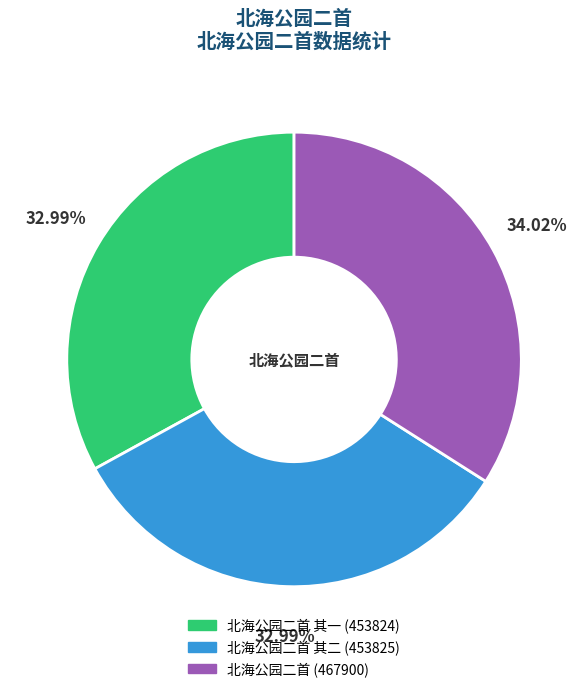

Does any single category account for the majority?

No